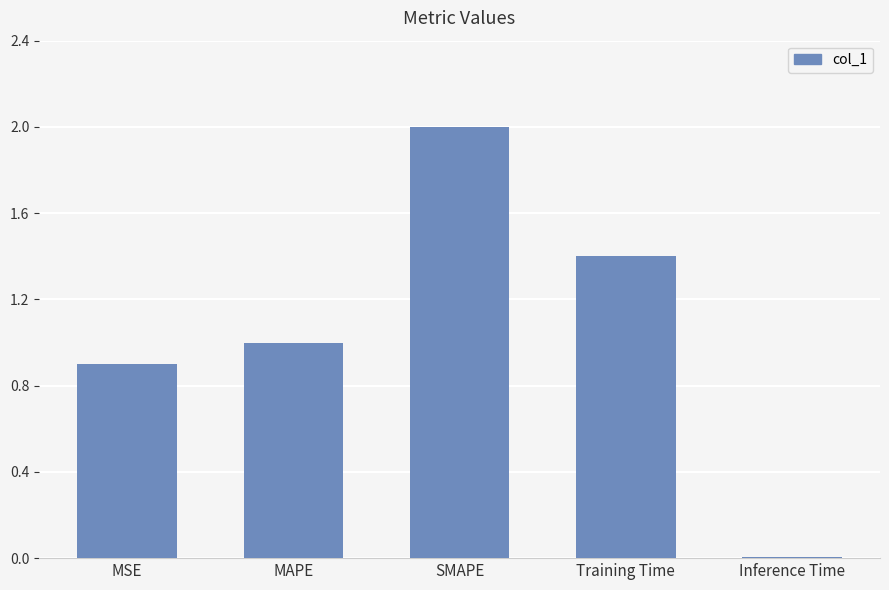

Between Inference Time and Training Time, which is larger?

Training Time